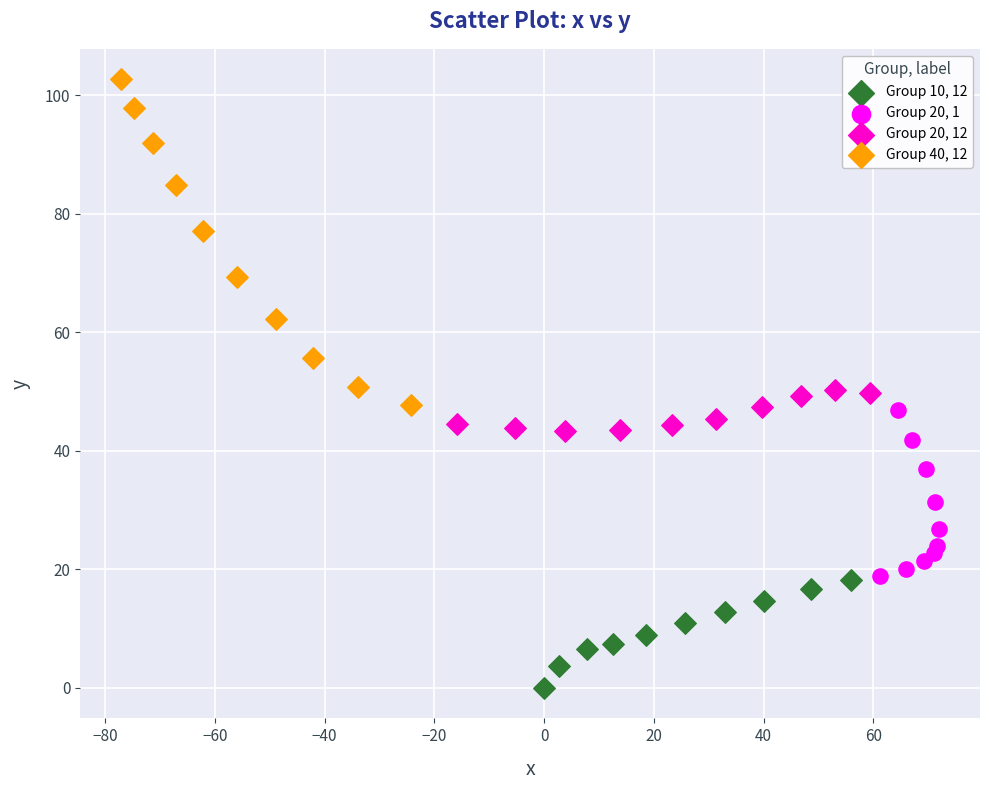

Which series has the widest spread of Y values?

Group 40, 12